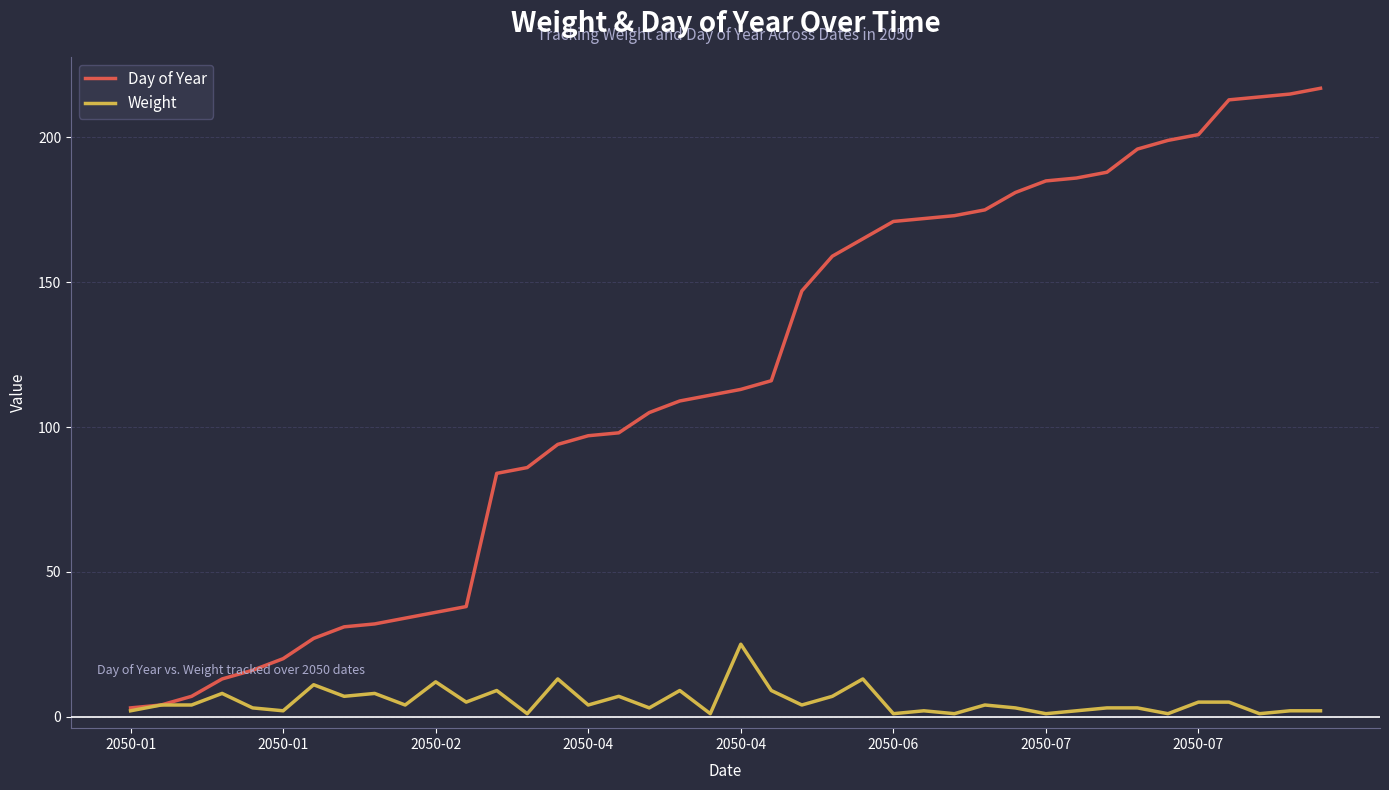

How many distinct data groups are displayed?

2